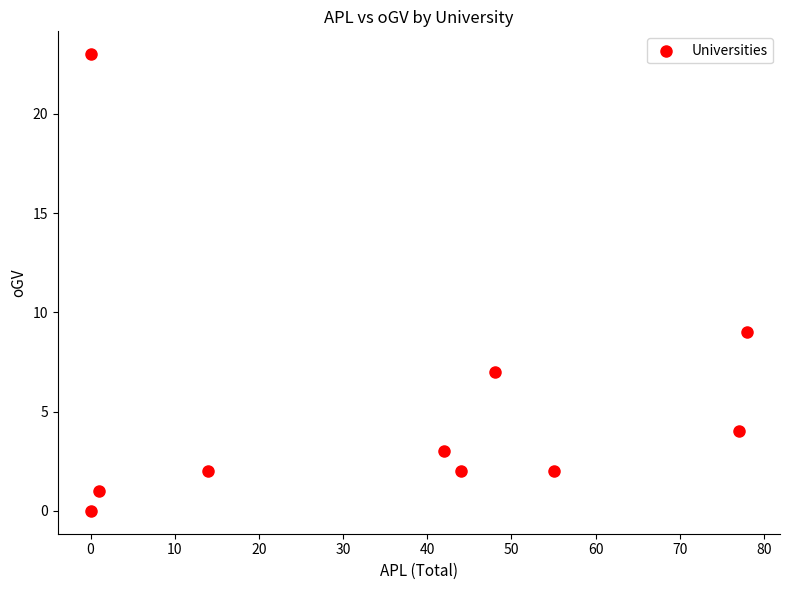

What Y value in the scatter plot is closest to 11?

9